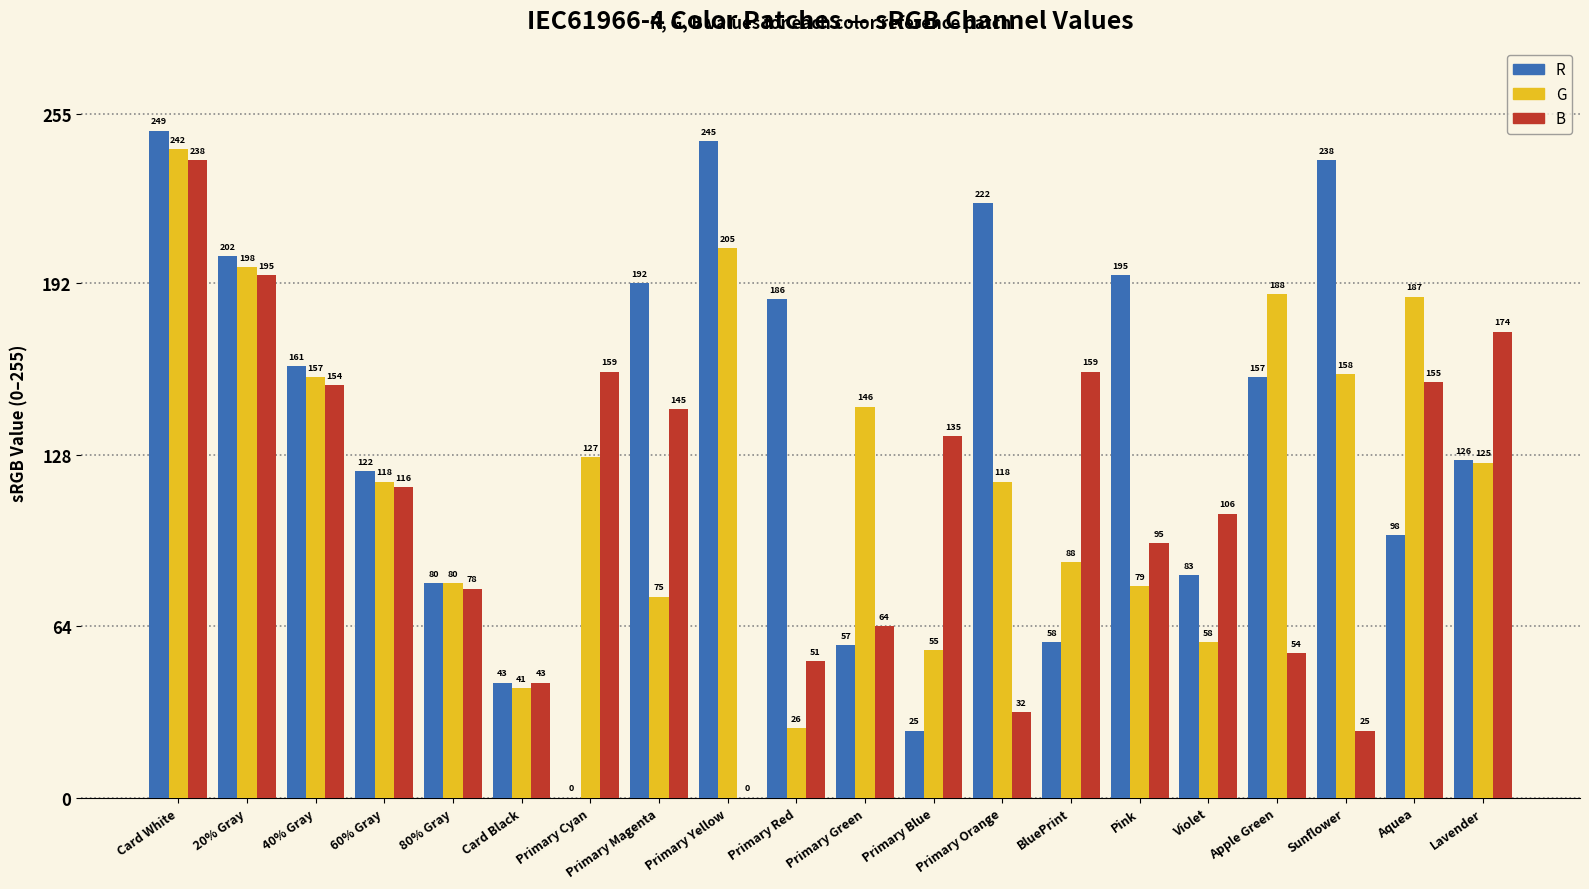

At which label does B first exceed 116?

Card White